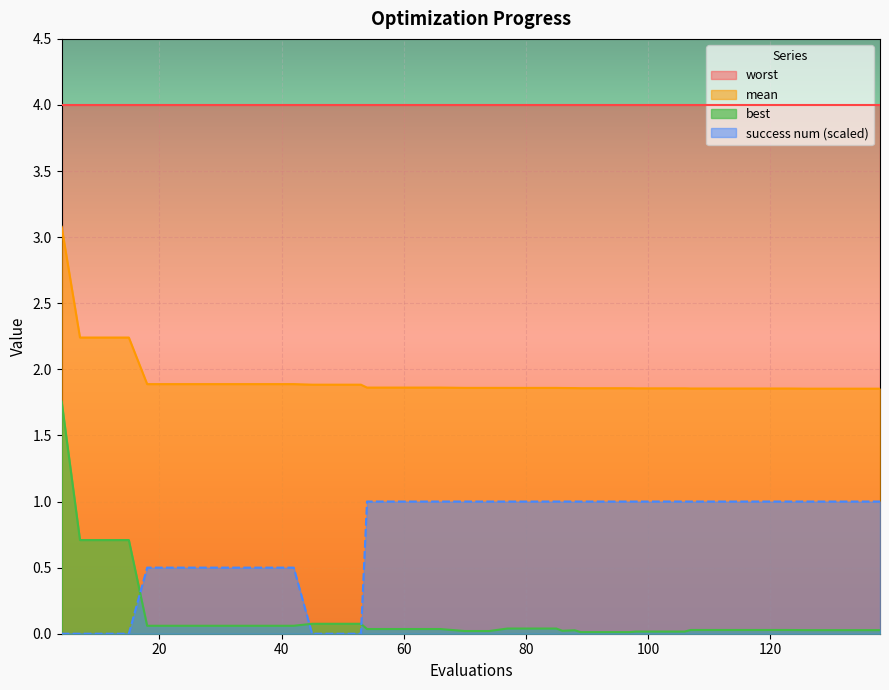

How many lines are shown in the chart?

4